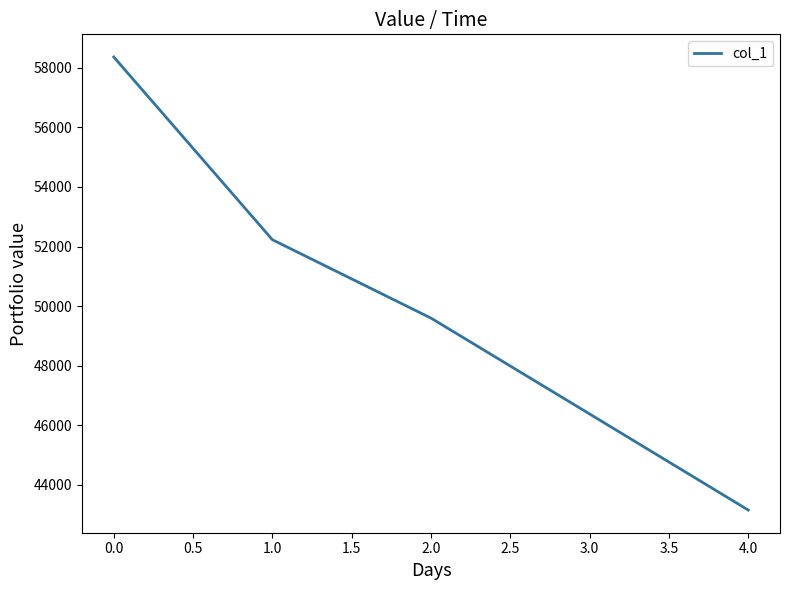

The value at 4.0 is 17214. True or false?

False